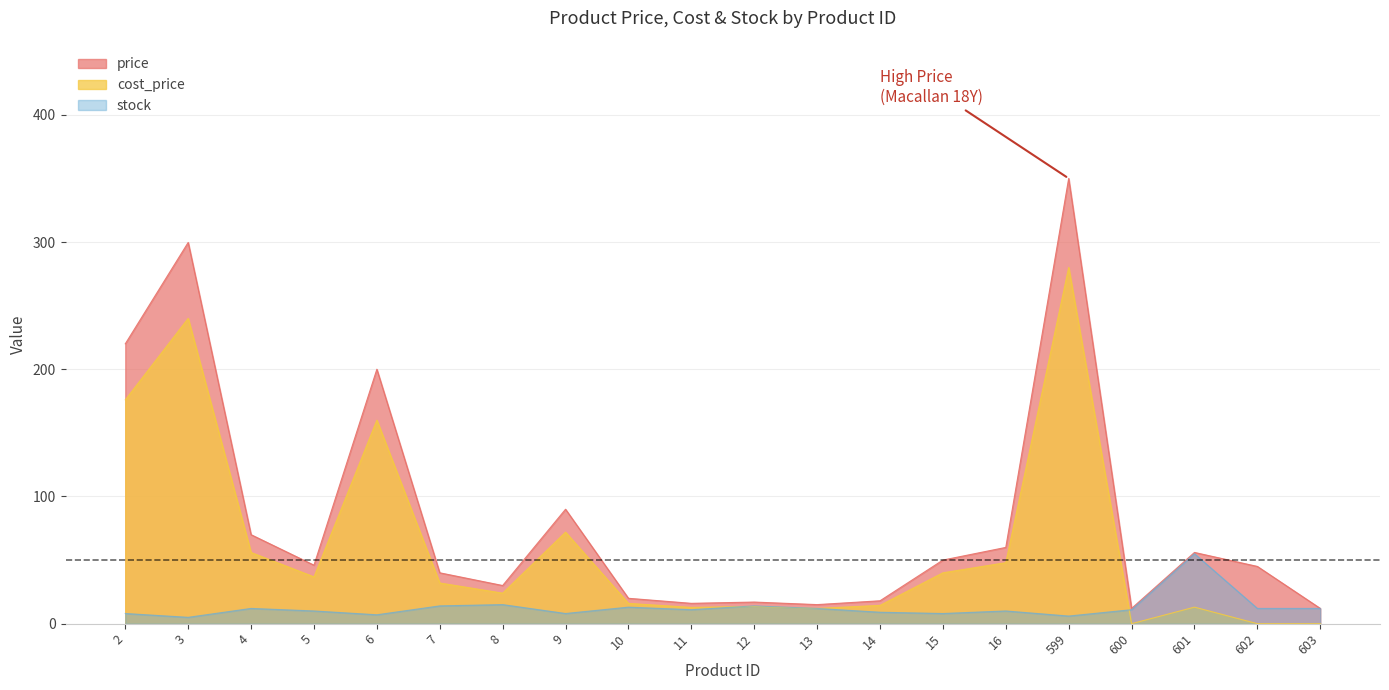

How many distinct data groups are displayed?

3